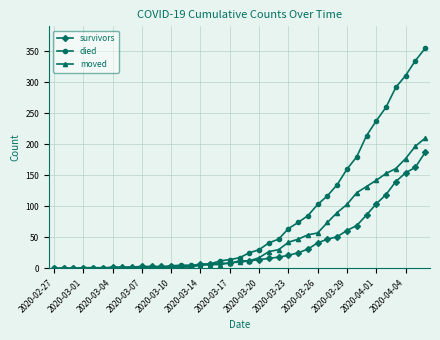

Which series has the widest spread of values?

died